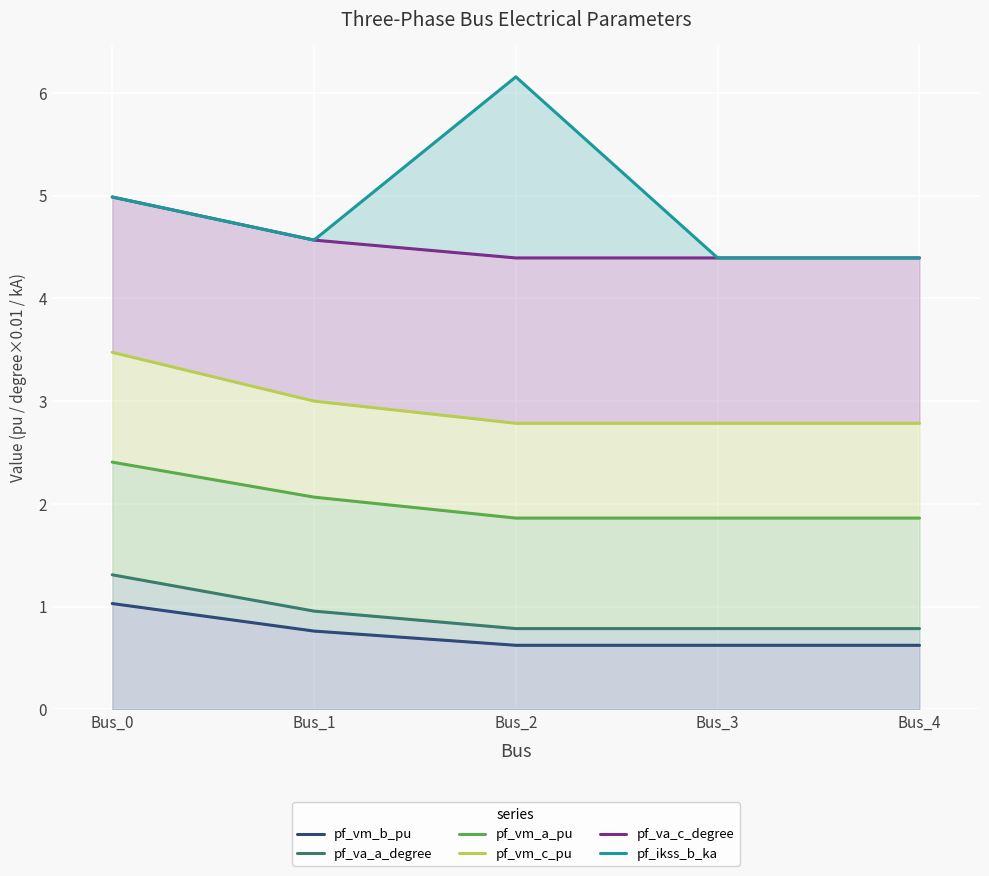

True or false: pf_vm_b_pu and pf_va_c_degree intersect in this chart.

False